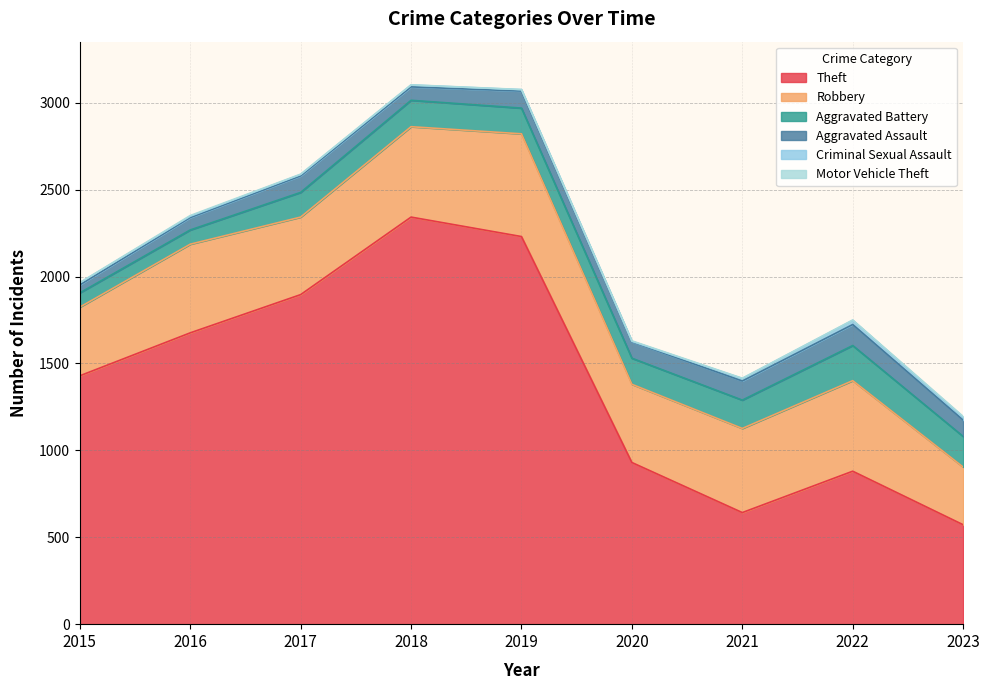

Reading left to right, what are all the values shown in this chart?

Theft: 2015=1429	2016=1676	2017=1896	2018=2342	2019=2230	2020=930	2021=642	2022=880	2023=572
Robbery: 2015=395	2016=510	2017=446	2018=520	2019=591	2020=450	2021=484	2022=521	2023=332
Aggravated Battery: 2015=82	2016=82	2017=142	2018=152	2019=148	2020=150	2021=163	2022=202	2023=176
Aggravated Assault: 2015=46	2016=71	2017=95	2018=77	2019=98	2020=94	2021=110	2022=121	2023=94
Criminal Sexual Assault: 2015=12	2016=8	2017=8	2018=11	2019=8	2020=3	2021=14	2022=24	2023=15
Motor Vehicle Theft: 2015=1	2016=4	2017=2	2018=1	2019=1	2020=3	2021=2	2022=2	2023=6